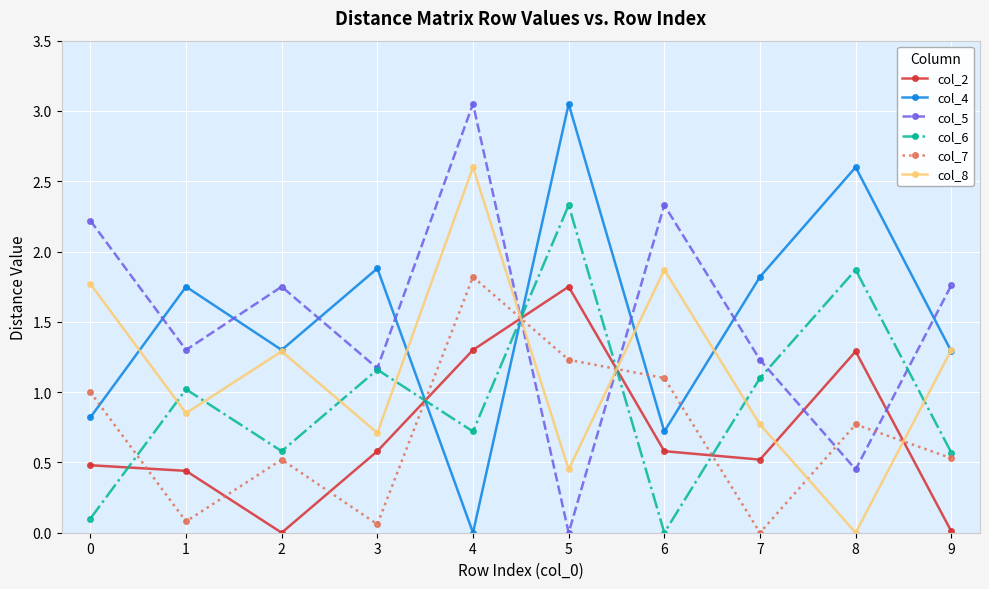

What is the total value across all series at 1?

5.4